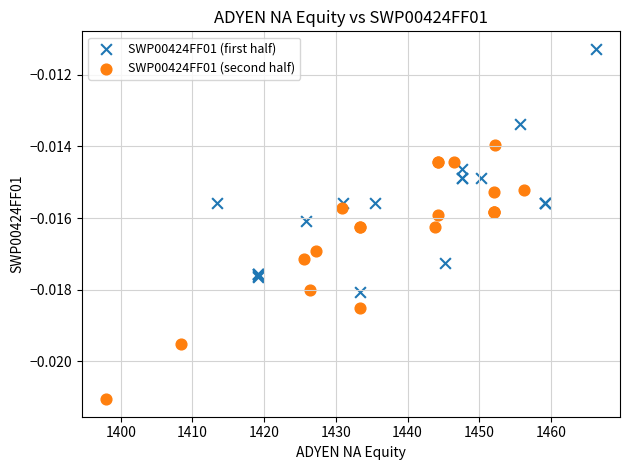

What are all the series names shown in the legend?

SWP00424FF01 (first half), SWP00424FF01 (second half)